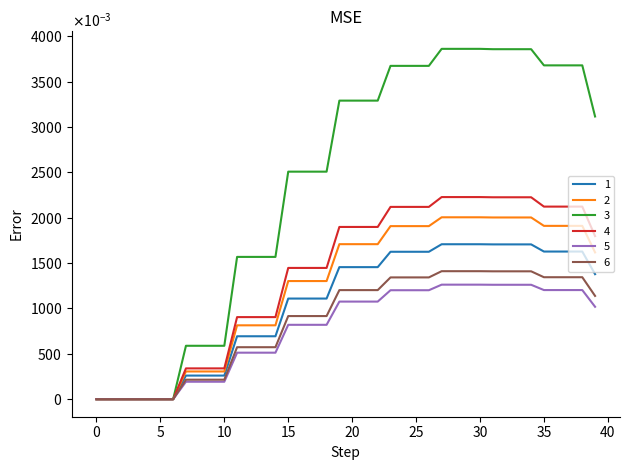

What are all the series names shown in the legend?

1, 2, 3, 4, 5, 6